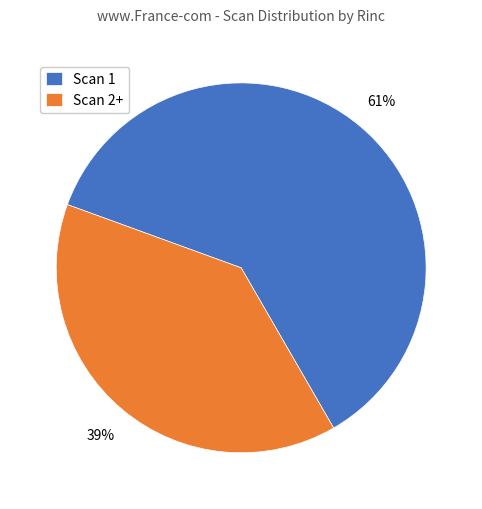

Combined, do Scan 2+ and Scan 1 account for over 50%?

Yes